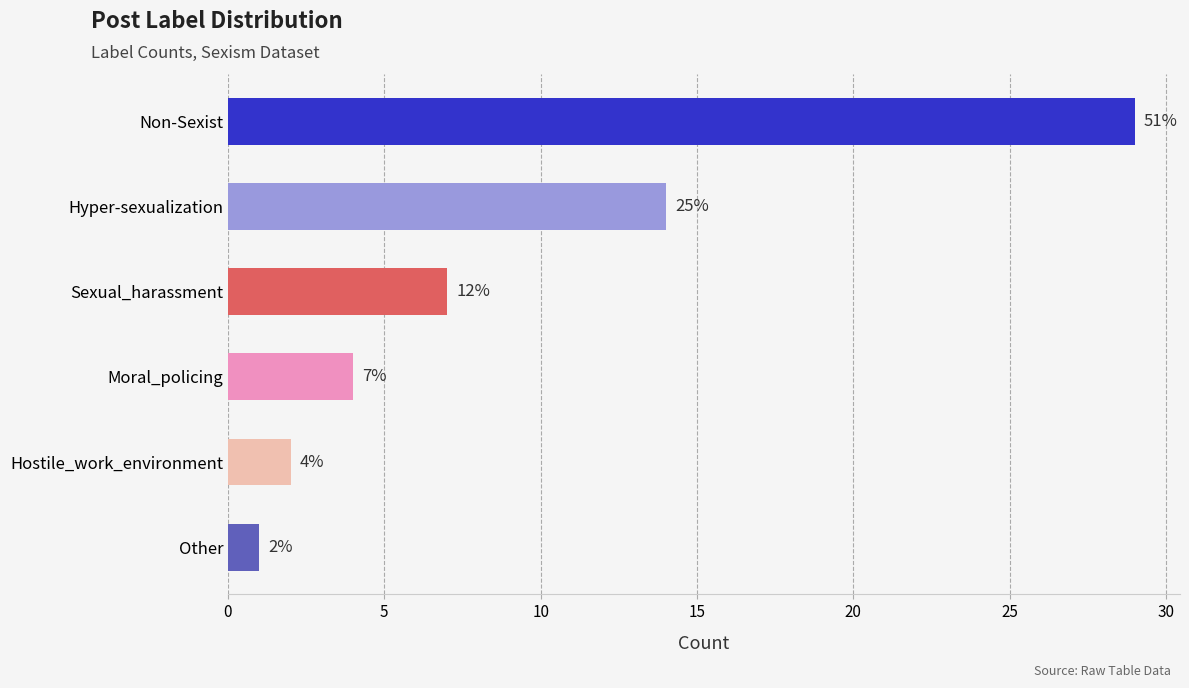

Rank the categories by value from lowest to highest.

Other, Hostile_work_environment, Moral_policing, Sexual_harassment, Hyper-sexualization, Non-Sexist